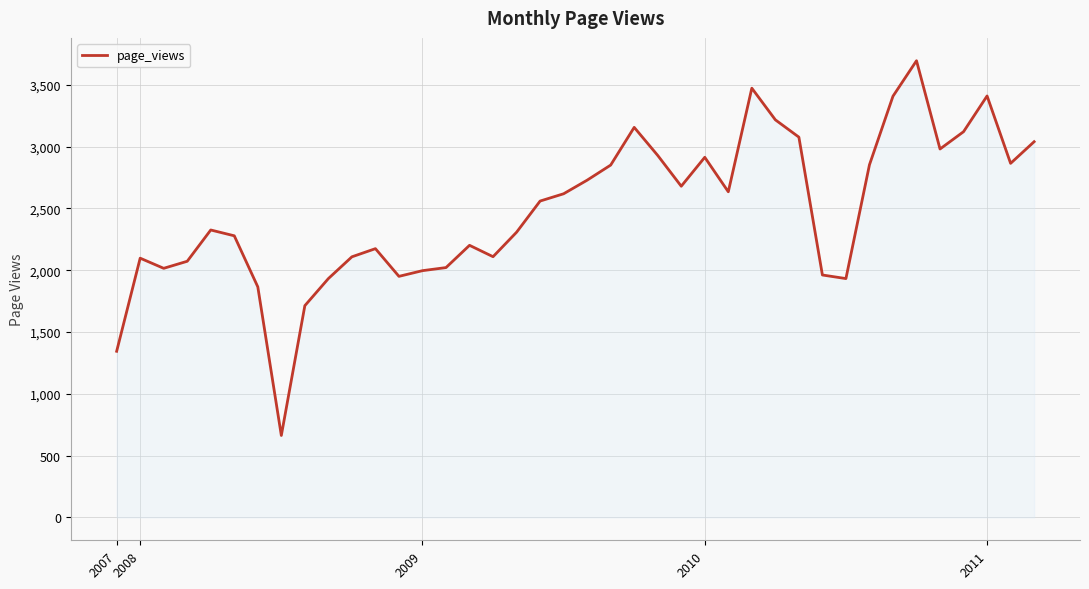

What is the minimum value shown in the chart?

663